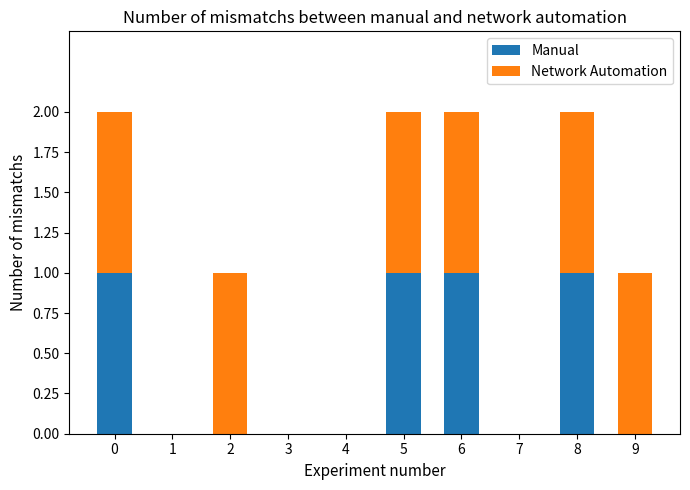

The value of Manual at 1 is 0. True or false?

True